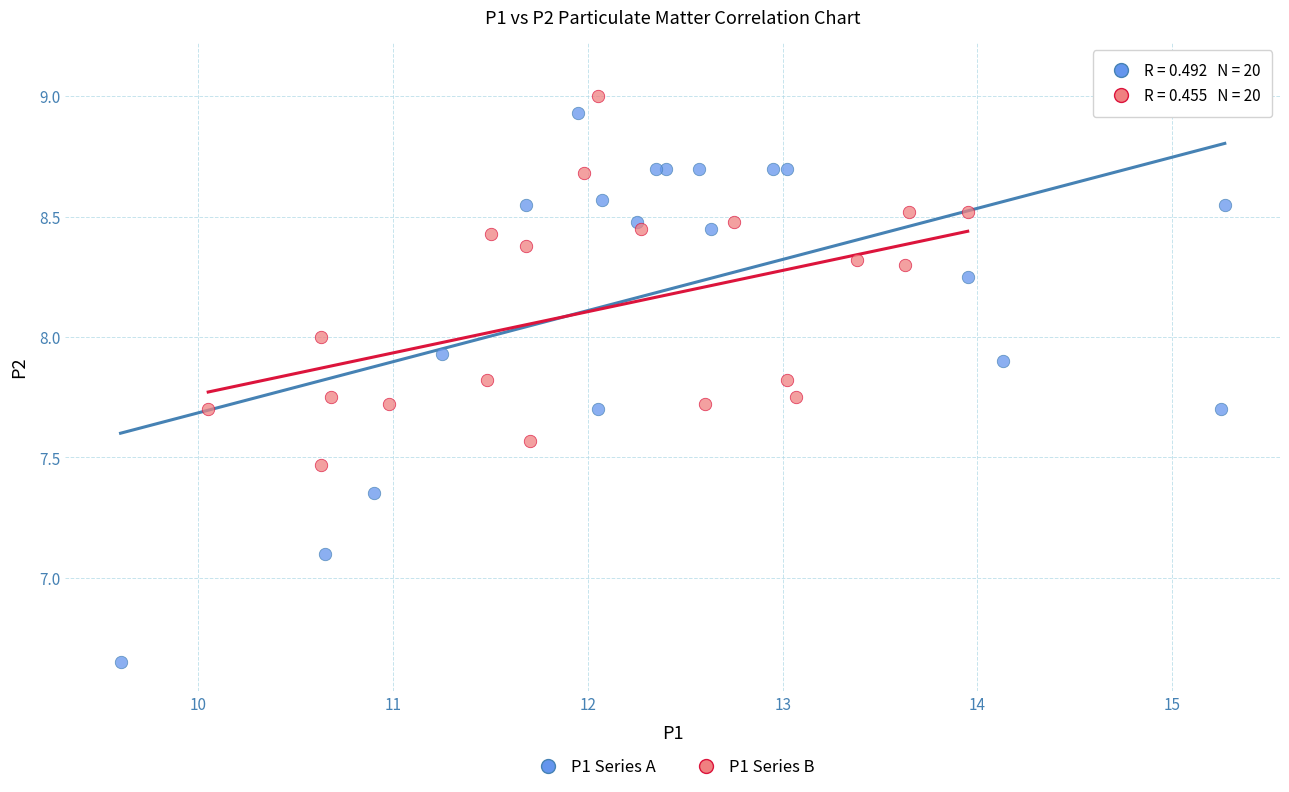

Which series has the widest spread of Y values?

P1 Series A